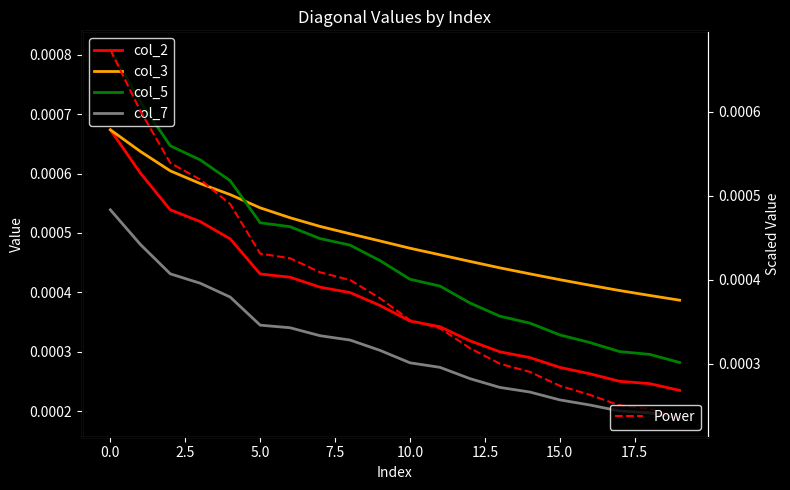

At how many categories does at least one series exceed 0?

20